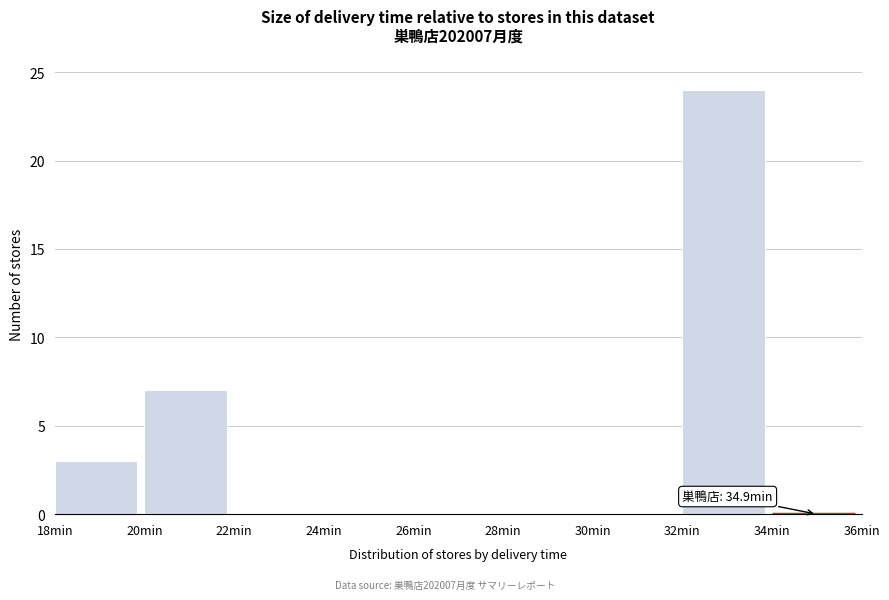

Which range on the x-axis has the tallest bar?

32 to 34